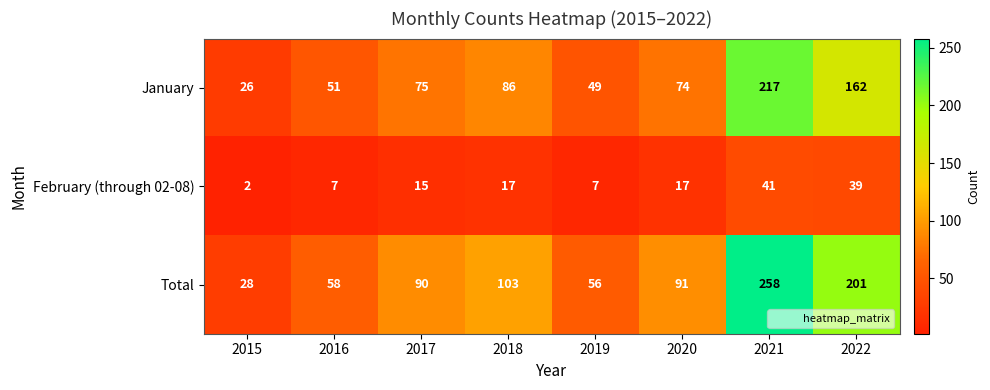

Reading right to left, transcribe all the data shown in this chart.

January: 162	217	74	49	86	75	51	26
February (through 02-08): 39	41	17	7	17	15	7	2
Total: 201	258	91	56	103	90	58	28